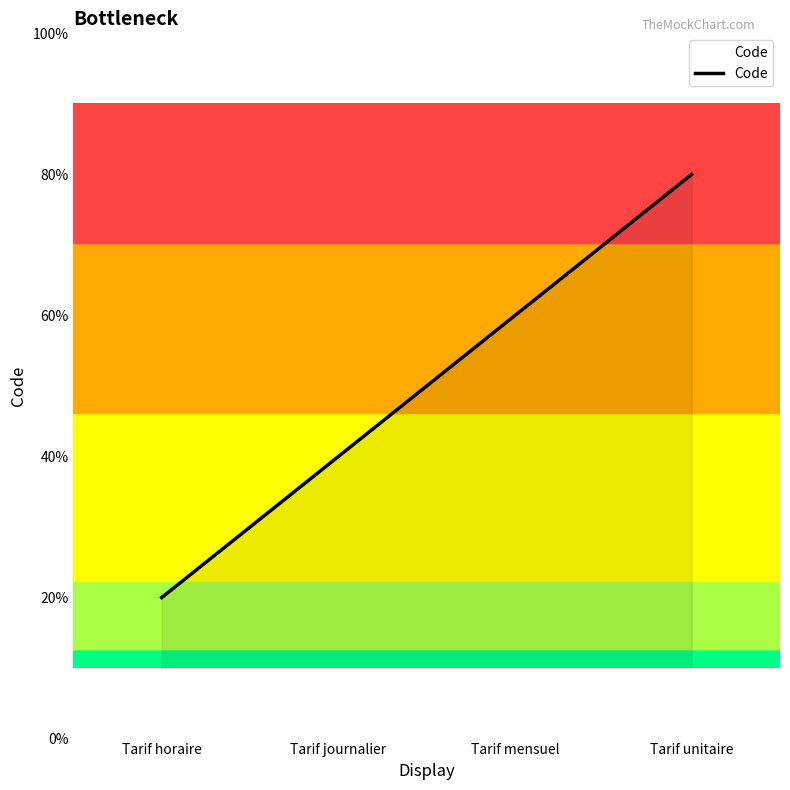

Which category has the highest value across all series?

Tarif unitaire